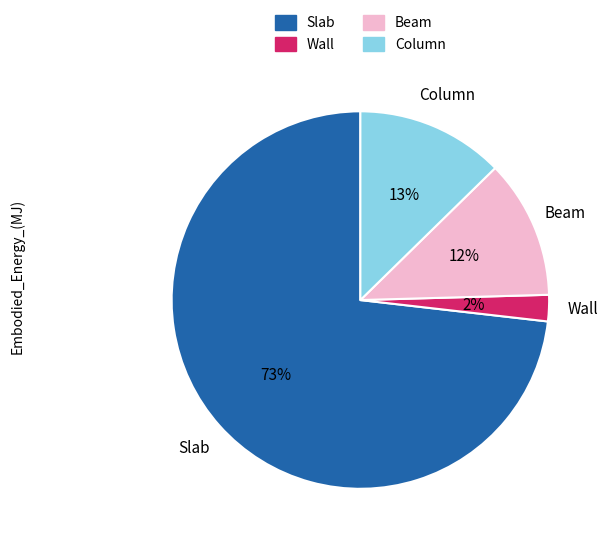

What percentage is the Wall slice, to the nearest percent?

2%